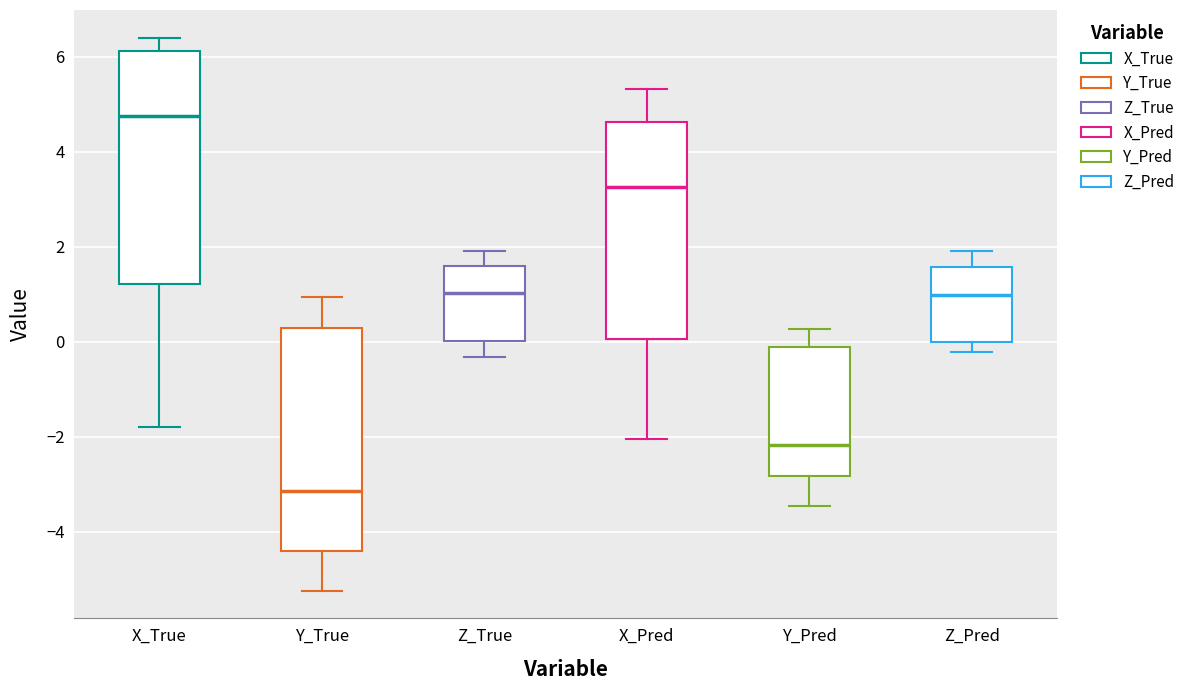

Where does the upper whisker of the box for Z_Pred end on the y-axis? The values are not printed on the chart, so give them approximately, as read against the axis.

2.0